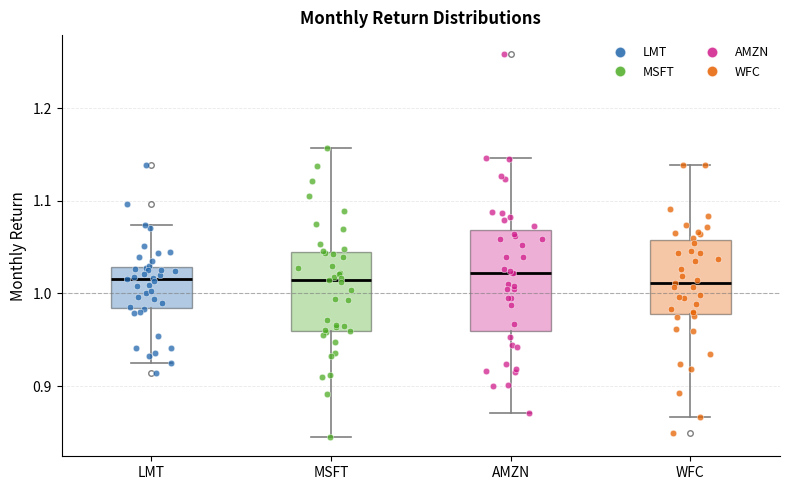

Reading left to right, read every box against the y-axis: the position of its median line, the range the box covers, and the ends of its whiskers. The values are not printed on the chart, so give them approximately, as read against the axis.

LMT: median 1.02, box 0.98 to 1.03, whiskers 0.93 to 1.07
MSFT: median 1.01, box 0.96 to 1.04, whiskers 0.84 to 1.16
AMZN: median 1.02, box 0.96 to 1.07, whiskers 0.87 to 1.15
WFC: median 1.01, box 0.98 to 1.06, whiskers 0.87 to 1.14